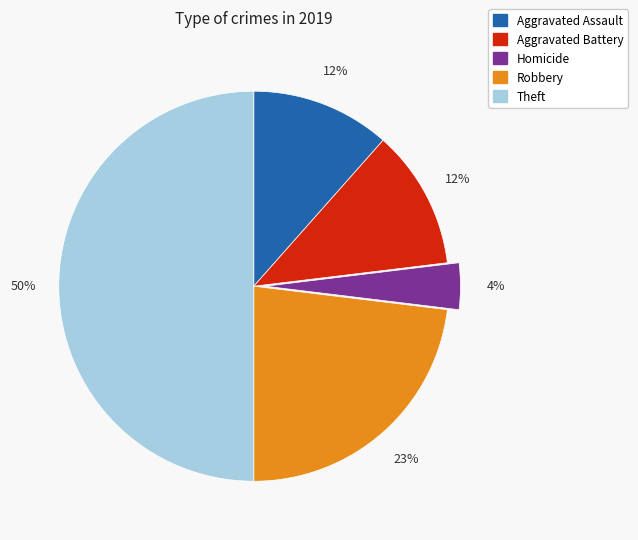

How many slices are in this pie chart?

5